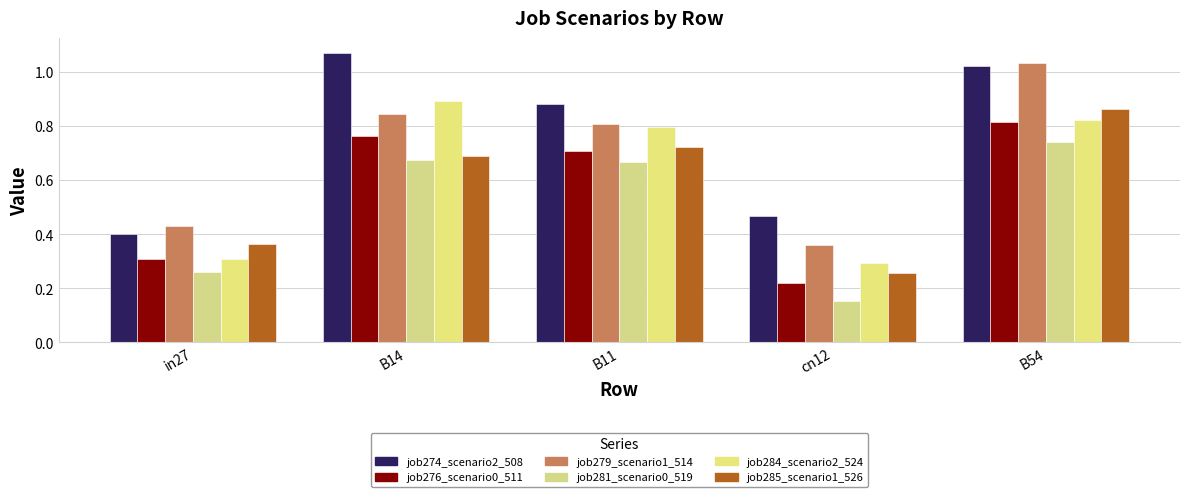

How many bars are there in each group?

6